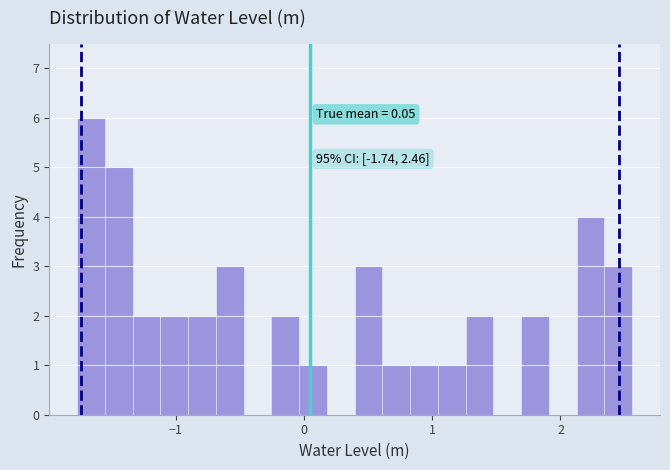

Read against the x-axis, roughly where is the centre of the tallest bar?

-1.7